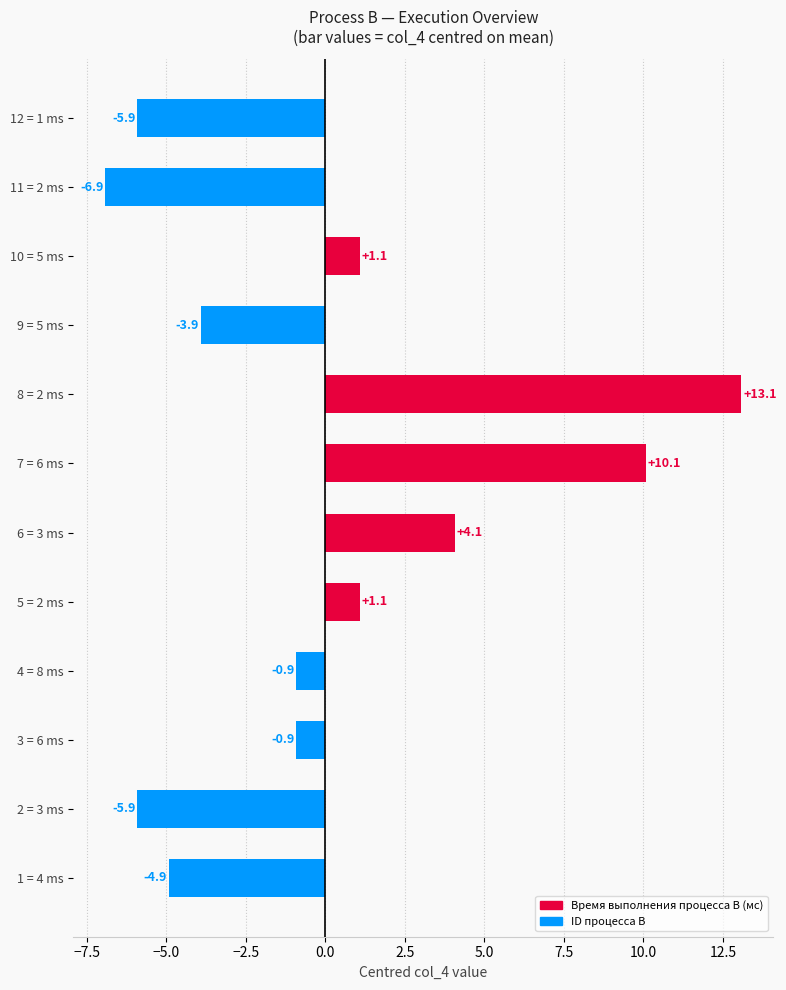

What is the greatest value displayed?

13.1